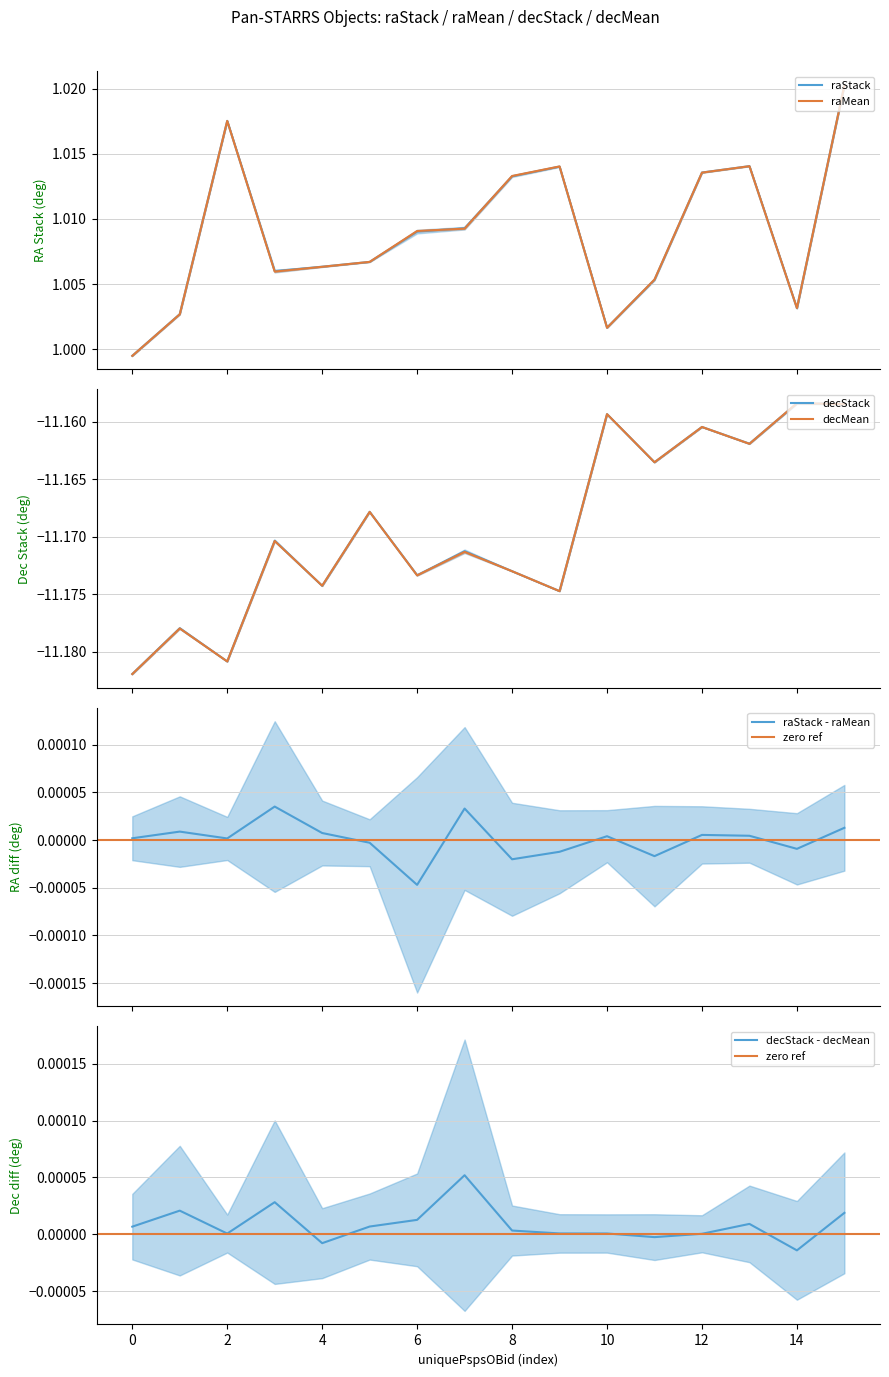

Which series has the largest total across all categories?

raStack